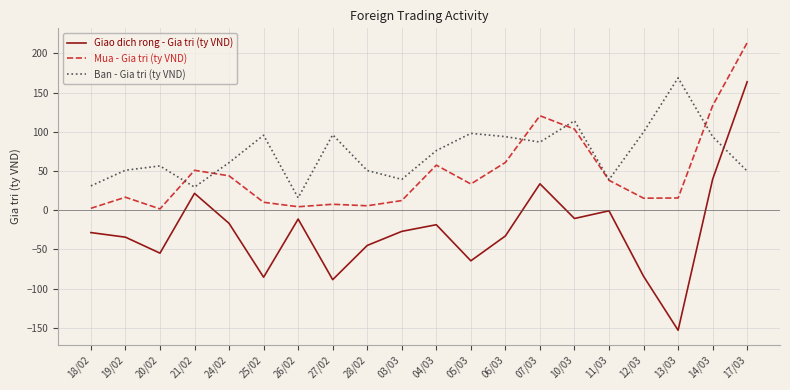

How many categories are shown in the chart?

20